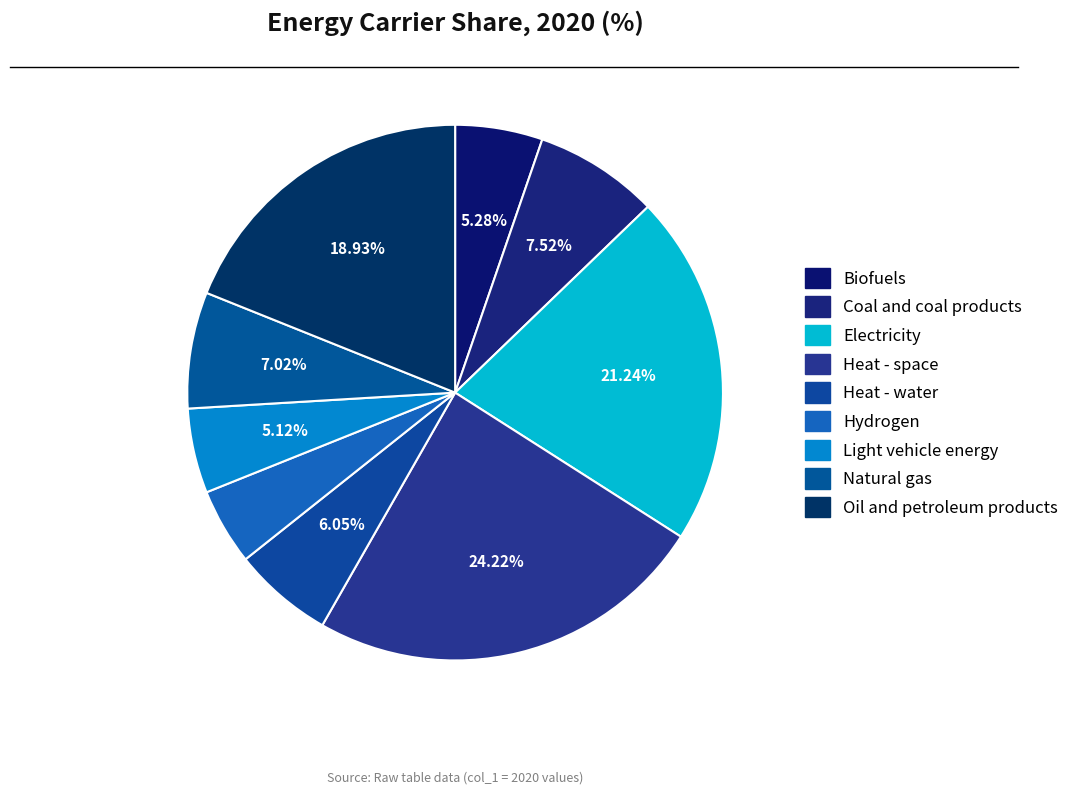

How many slices are in this pie chart?

9